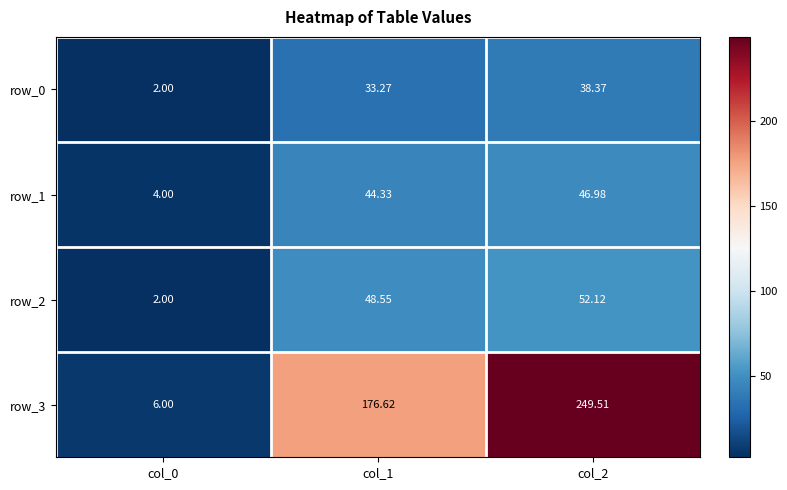

At which label does row_0 first exceed 33?

col_1